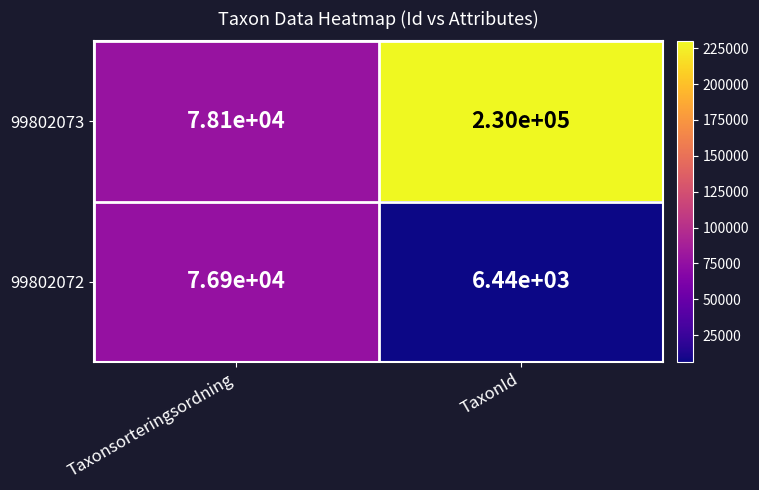

What is the spread (max minus min) of values at Taxonsorteringsordning?

1200